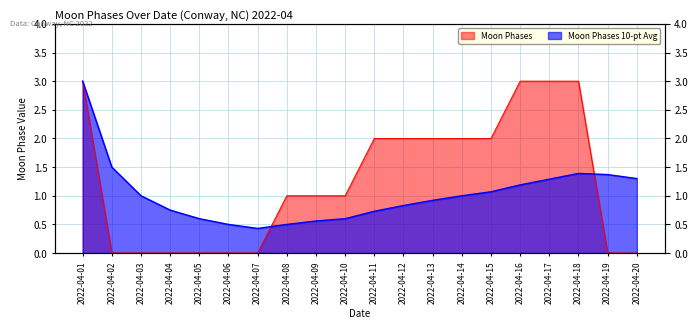

At which category does Moon Phases 10-pt Avg reach its first local peak?

2022-04-18